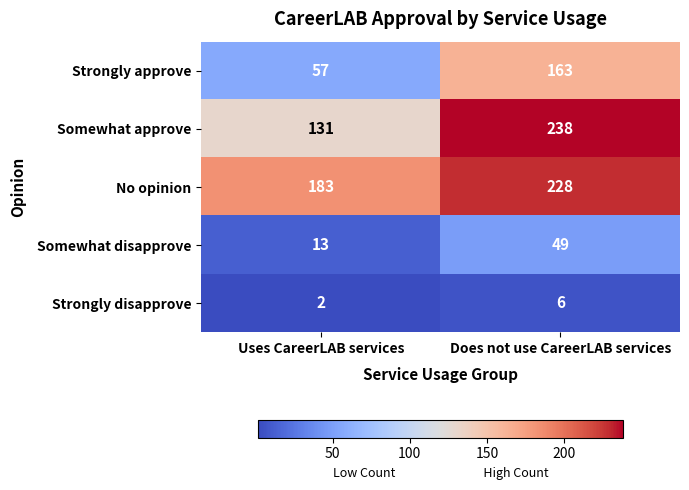

True or false: No opinion has a value of 303 at Uses CareerLAB services.

False